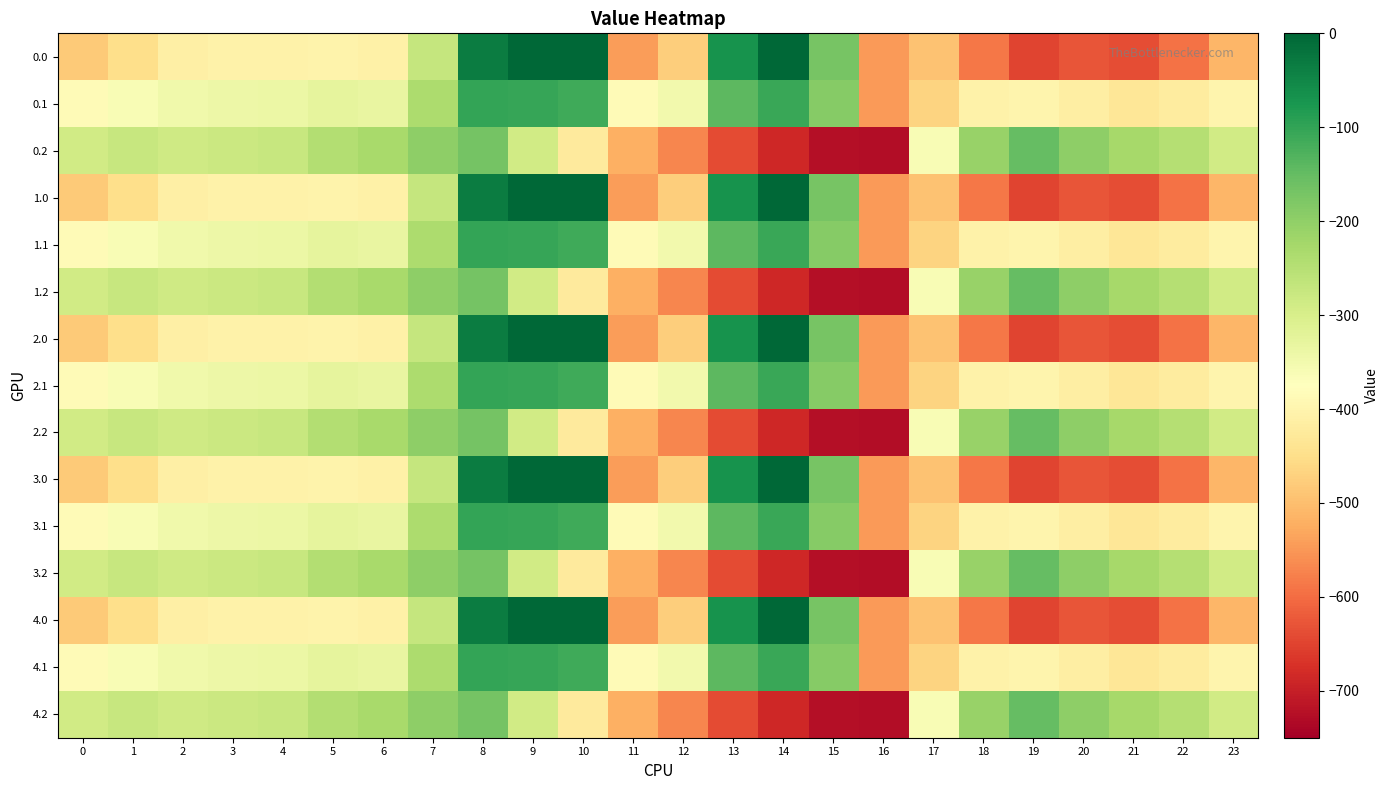

Rank the series at 9 from highest to lowest value.

0.0, 1.0, 2.0, 3.0, 4.0, 0.1, 1.1, 2.1, 3.1, 4.1, 0.2, 1.2, 2.2, 3.2, 4.2